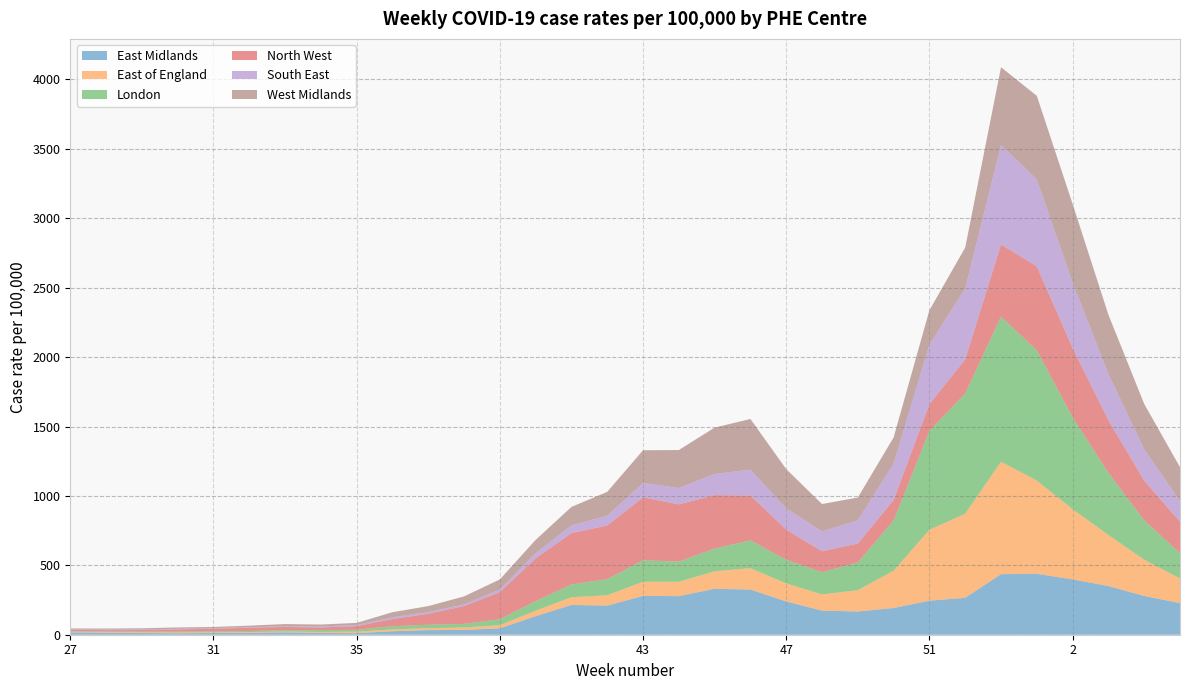

Reading right to left, transcribe all the data shown in this chart.

East Midlands: 5=227.7	4=279.2	3=350.8	2=398.6	1=438.8	53=436.3	52=265.8	51=245.1	50=192.5	49=167.3	48=173.4	47=239.7	46=325.5	45=330.9	44=277.8	43=279.8	42=209.8	41=214.3	40=133.5	39=46.3	38=34.6	37=33.1	36=24.9	35=11.2	34=12.8	33=16.8	32=13.6	31=12.1	30=10.3	29=12.2	28=14.3	27=16.6
East of England: 5=177.4	4=261.5	3=367.9	2=505.9	1=671.7	53=810.4	52=606.4	51=511.0	50=268.8	49=153.4	48=116.9	47=129.9	46=154.1	45=126.3	44=103.5	43=101.6	42=74.8	41=55.7	40=39.9	39=22.3	38=17.6	37=14.1	36=13.5	35=10.8	34=7.0	33=6.0	32=5.9	31=5.2	30=6.1	29=5.6	28=5.5	27=5.1
London: 5=182.8	4=283.1	3=447.8	2=661.6	1=937.8	53=1045.3	52=865.2	51=714.1	50=361.8	49=200.3	48=159.8	47=170.9	46=200.2	45=163.9	44=145.4	43=155.0	42=115.9	41=92.5	40=68.6	39=43.3	38=25.8	37=24.7	36=22.8	35=14.0	34=12.9	33=10.0	32=7.3	31=6.8	30=6.0	29=4.8	28=3.6	27=3.5
North West: 5=226.1	4=286.1	3=378.8	2=499.0	1=605.1	53=519.7	52=246.4	51=191.2	50=147.8	49=136.0	48=151.2	47=216.8	46=322.7	45=384.3	44=412.2	43=452.6	42=386.5	41=369.4	40=308.5	39=194.7	38=128.4	37=79.1	36=51.1	35=25.8	34=19.8	33=23.0	32=23.6	31=19.0	30=15.9	29=11.2	28=9.6	27=10.0
South East: 5=150.5	4=226.3	3=333.1	2=472.5	1=626.9	53=718.2	52=512.3	51=428.6	50=261.8	49=168.1	48=142.9	47=153.1	46=186.7	45=152.7	44=117.9	43=104.4	42=70.6	41=55.9	40=37.6	39=19.8	38=12.2	37=12.2	36=13.4	35=8.2	34=7.6	33=5.6	32=4.0	31=4.2	30=5.1	29=4.5	28=4.5	27=4.6
West Midlands: 5=242.6	4=326.3	3=427.1	2=565.6	1=602.0	53=558.2	52=292.8	51=247.7	50=188.5	49=163.1	48=197.0	47=282.7	46=364.8	45=334.2	44=273.6	43=235.5	42=171.5	41=132.7	40=95.1	39=72.2	38=57.3	37=43.0	36=36.3	35=15.2	34=13.3	33=15.3	32=11.0	31=8.7	30=9.2	29=8.1	28=7.1	27=5.3